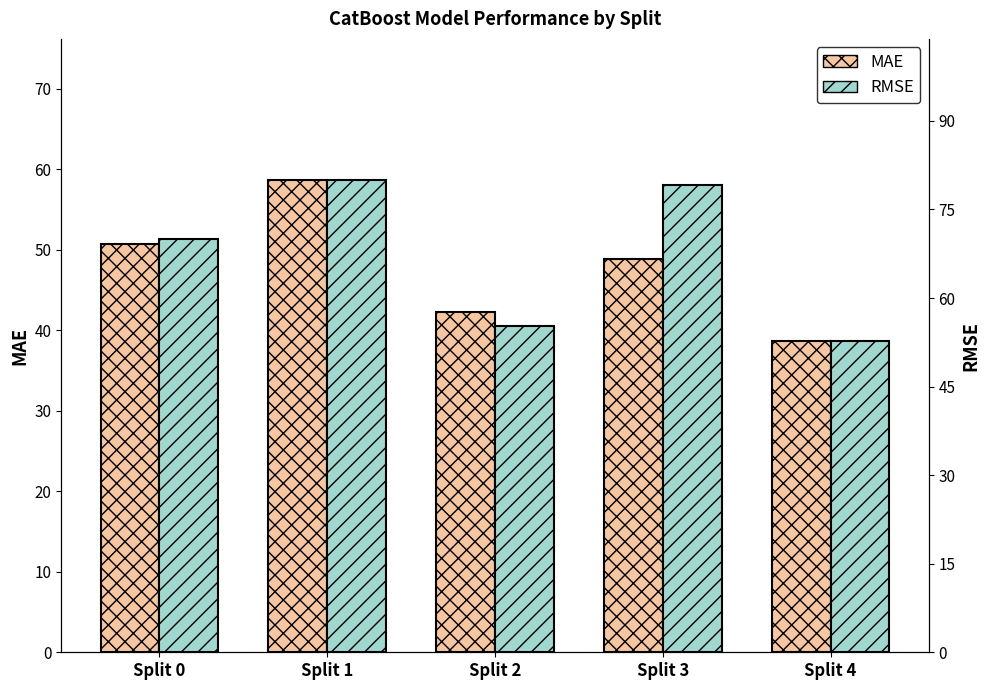

What are all the series names shown in the legend?

MAE, RMSE